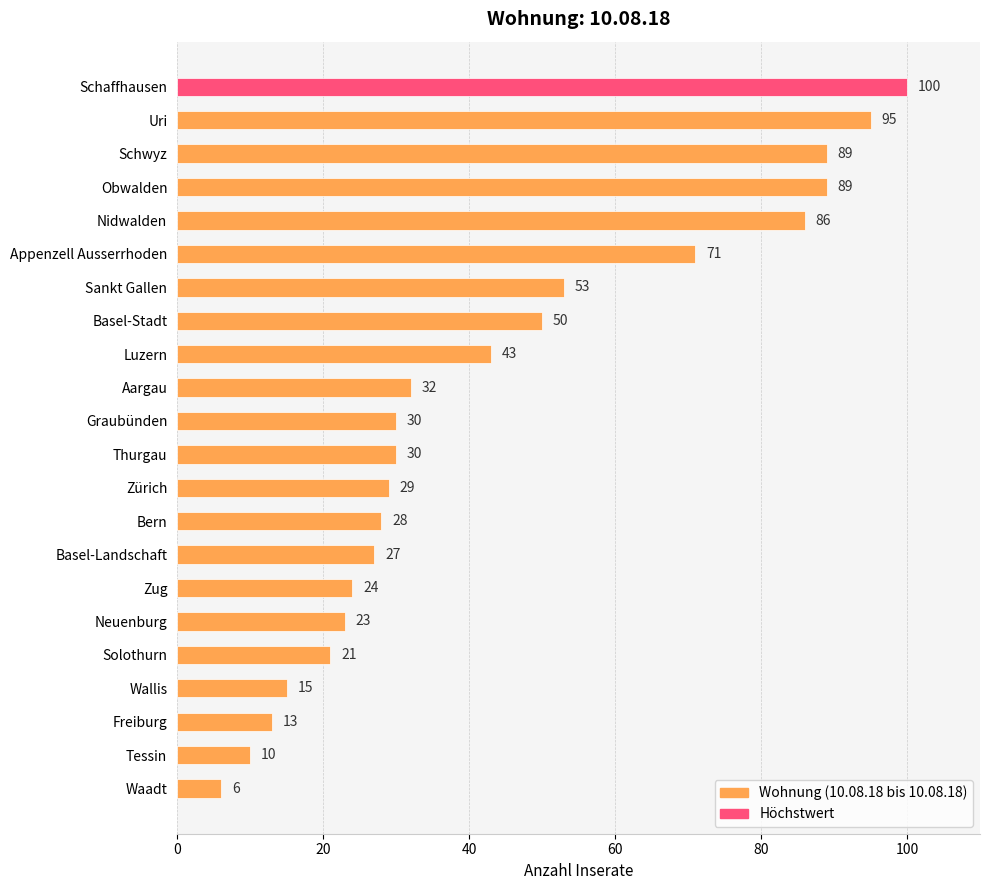

At which label is the value closest to 53?

Sankt Gallen